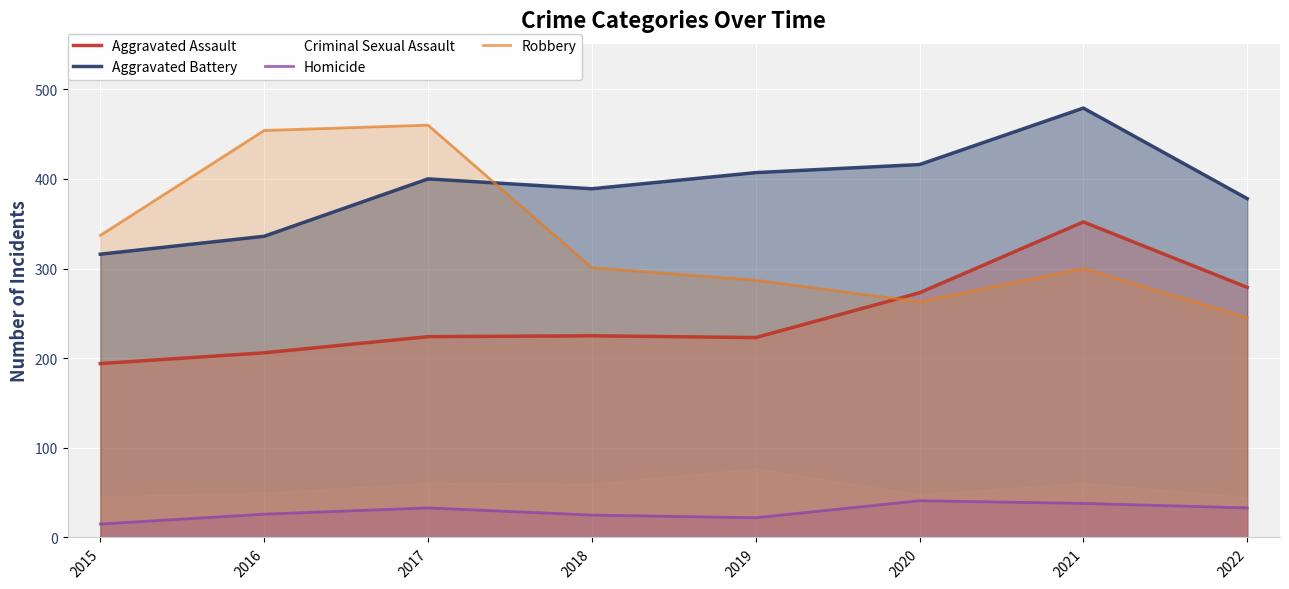

Does the chart display data point markers on the line(s)?

No